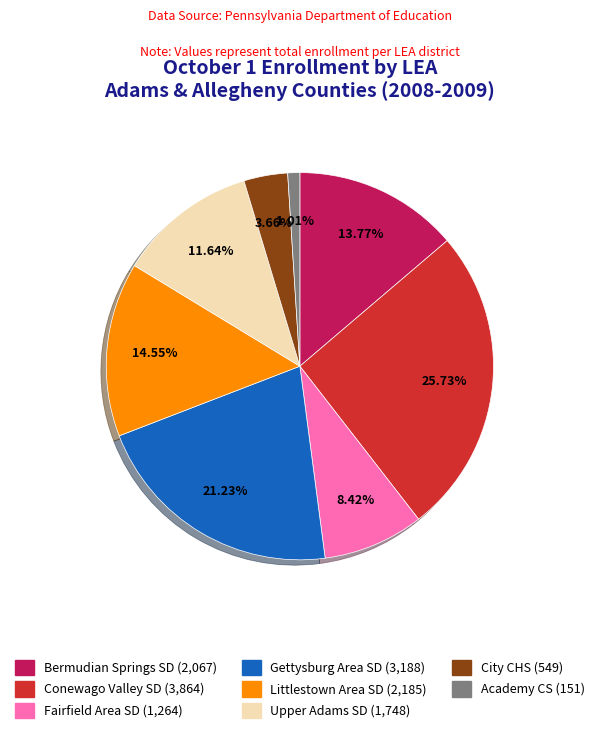

How many slices are in this pie chart?

8